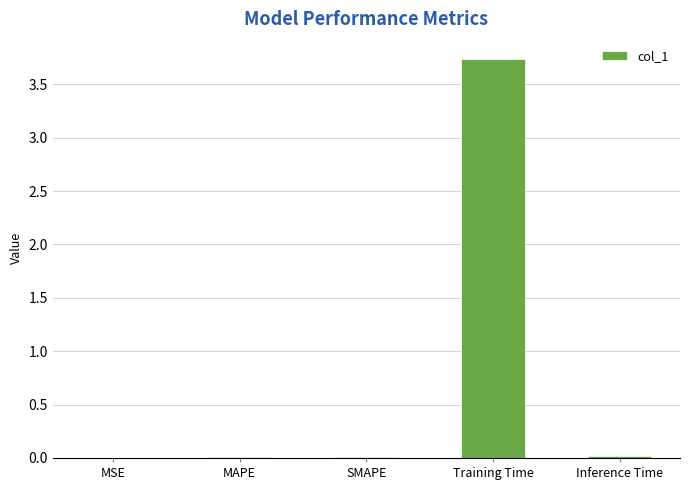

Is it true that the value at Training Time is 3.7?

True